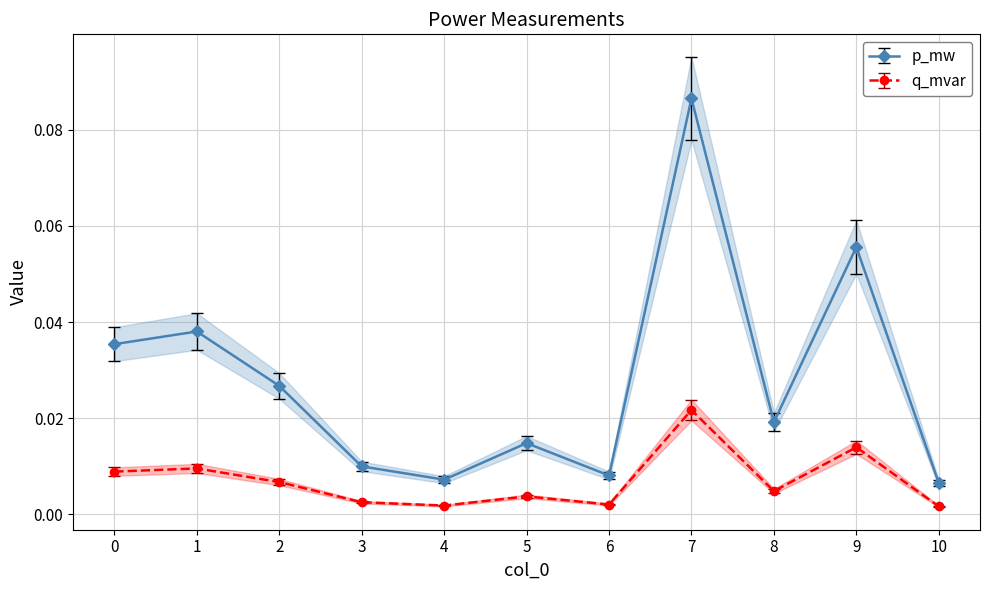

Is the value of q_mvar at 6 greater than the value of p_mw at 6?

No